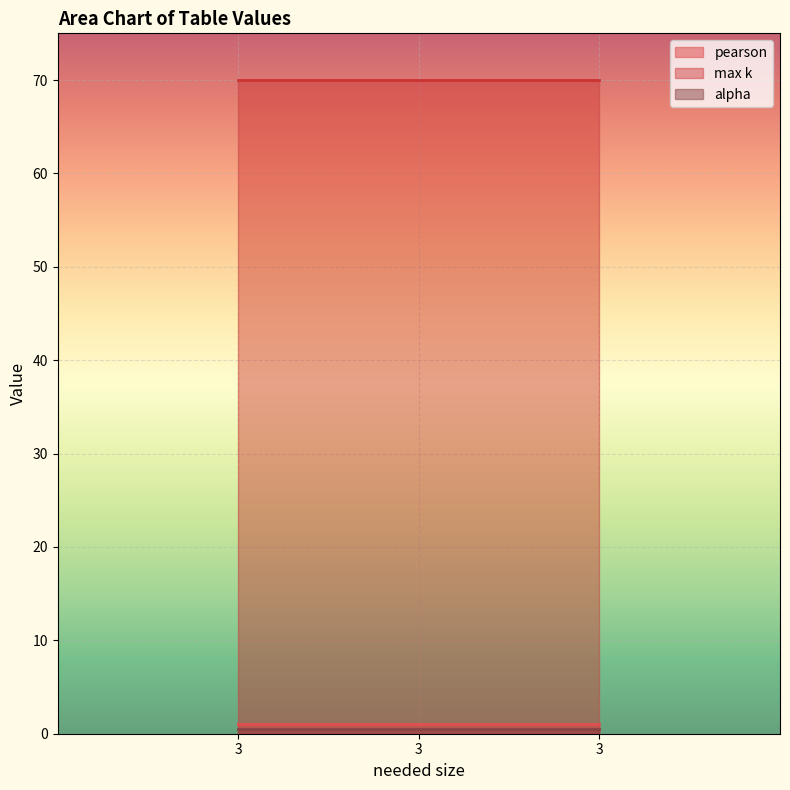

Which series has the largest total across all categories?

max k